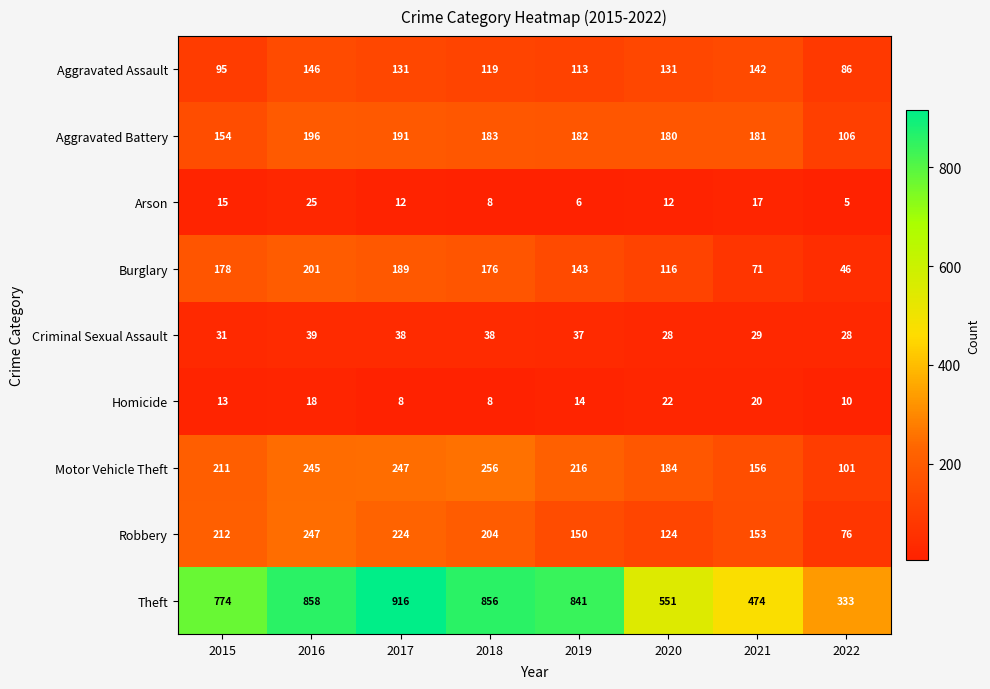

True or false: Motor Vehicle Theft has a value of 133 at 2019.

False